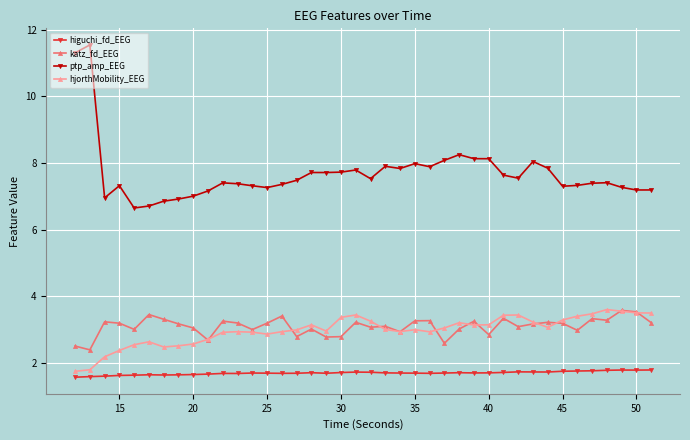

Which series has the widest spread of values?

ptp_amp_EEG